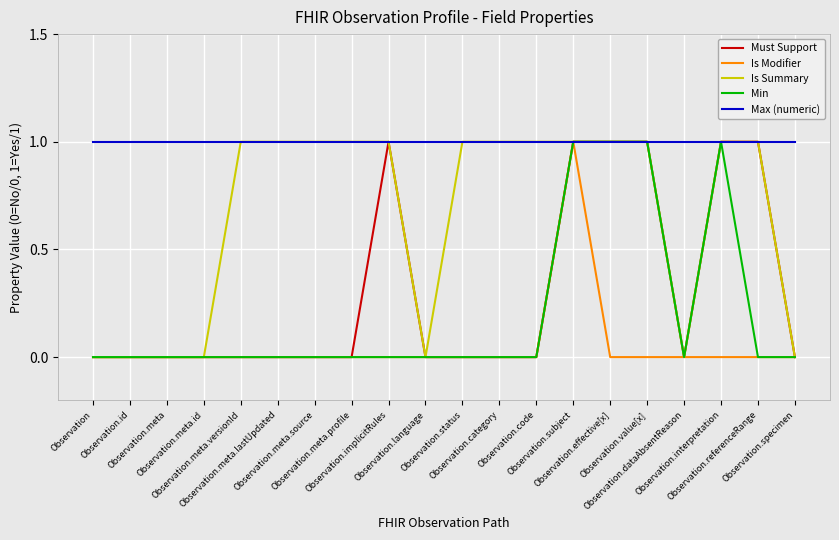

What is the maximum value for Min?

1